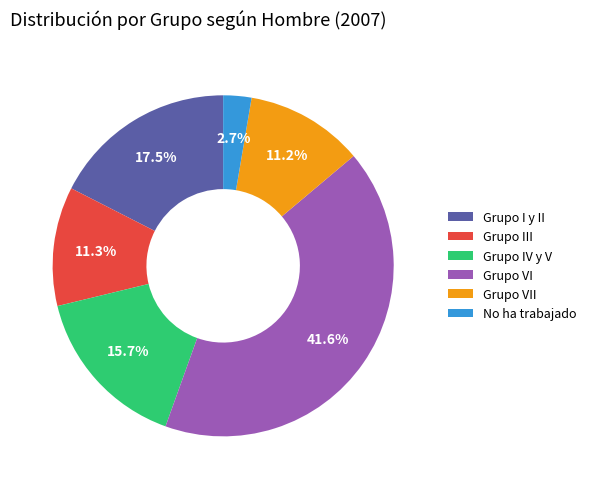

What percentage is the Grupo VI slice, to the nearest percent?

42%